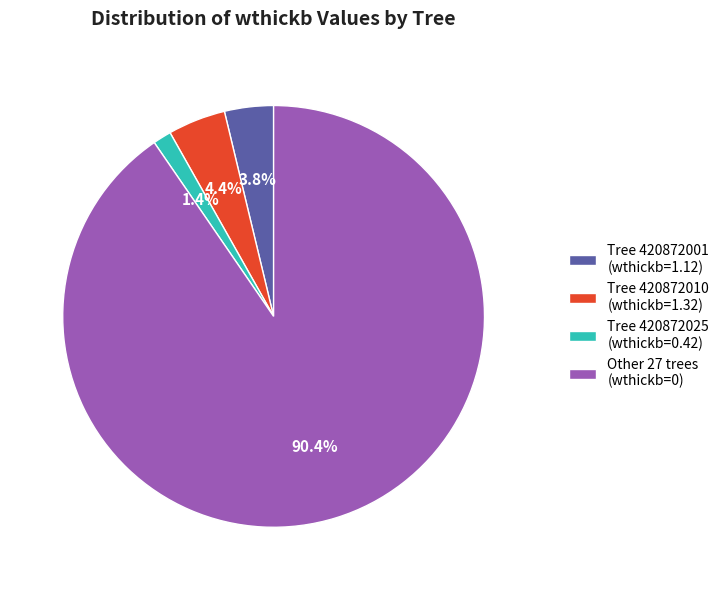

Is there a majority slice in this chart?

Yes